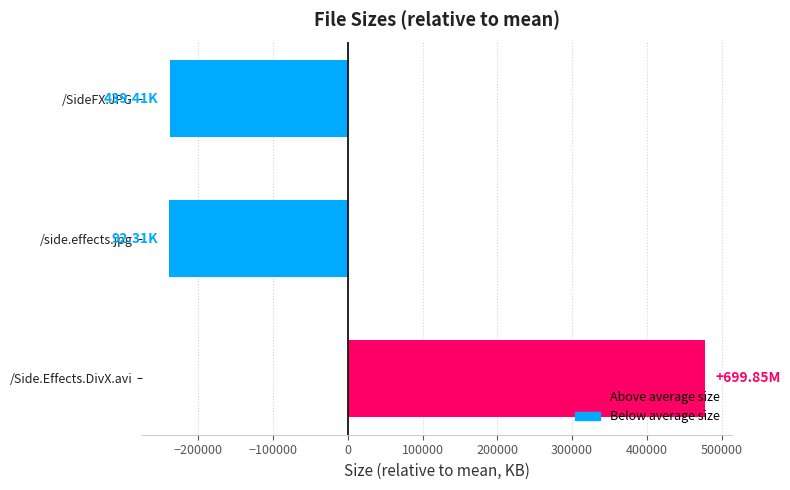

Count the number of categories in the chart.

3